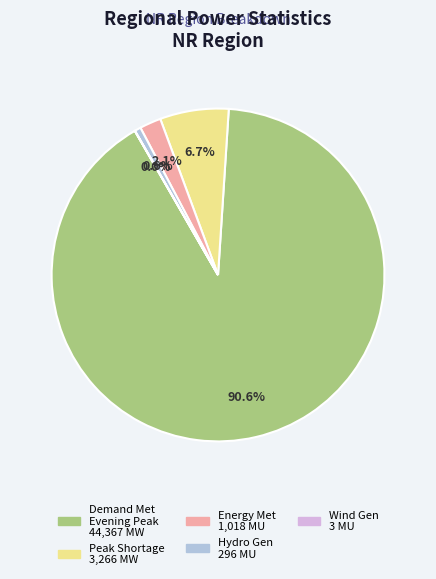

Is there a majority slice in this chart?

Yes